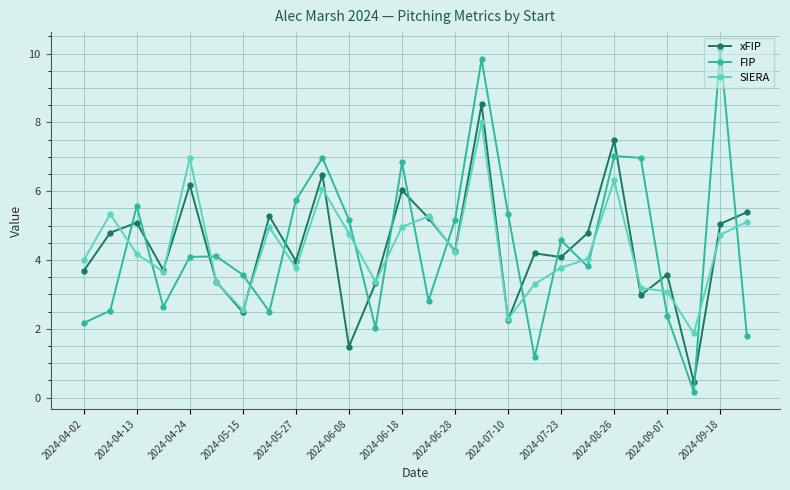

How many interior local valleys does the FIP series have?

7